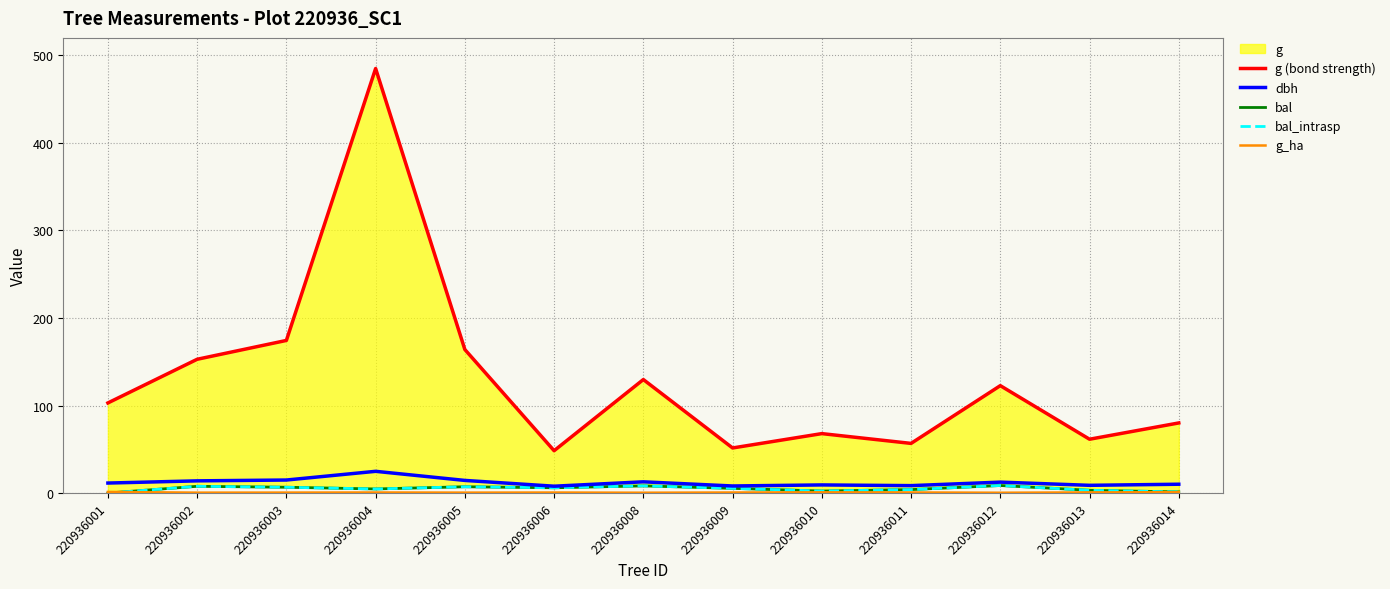

Between 220936010 and 220936012, which series saw the biggest shift?

g (bond strength)